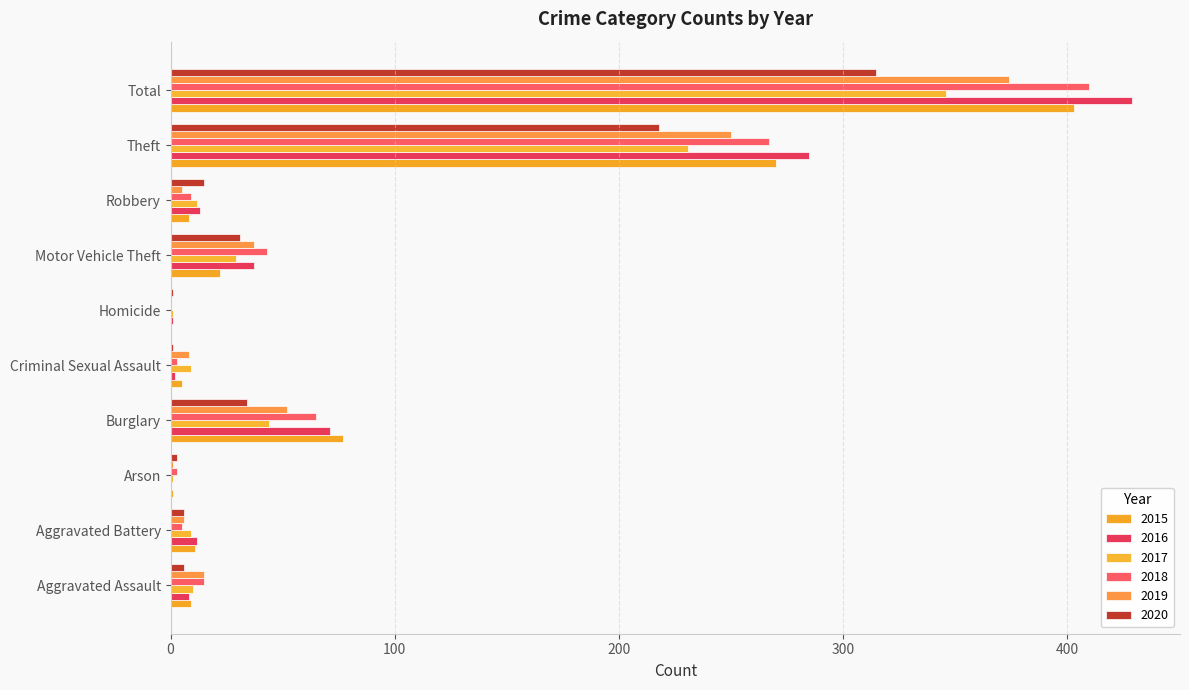

How many categories are shown in the chart?

10